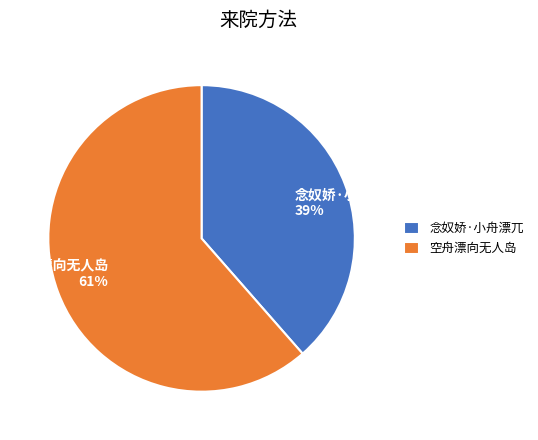

Rank the categories by value from highest to lowest.

空舟漂向无人岛, 念奴娇·小舟漂兀